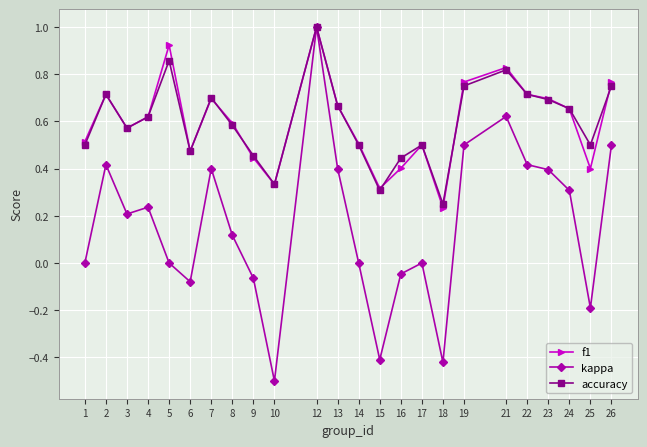

Where is the first local maximum for kappa?

2